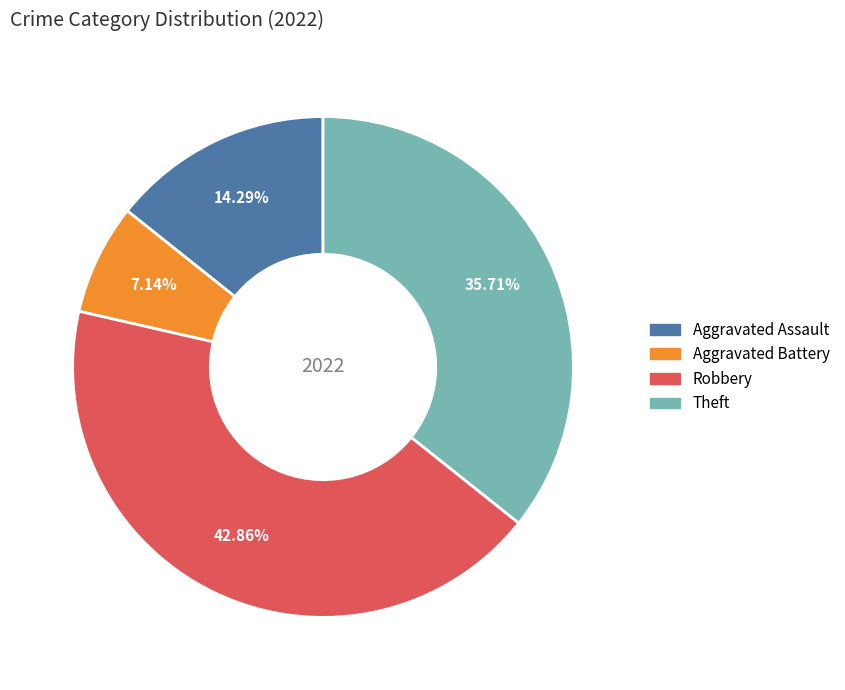

Which slice is the largest?

Robbery